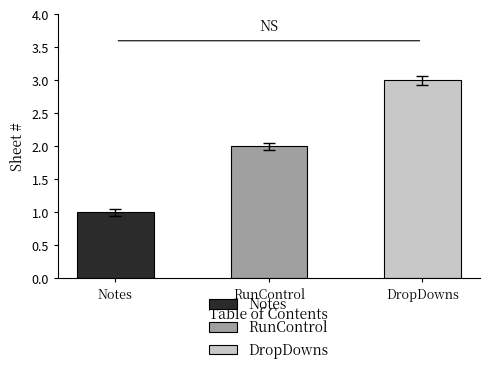

Which category has the highest value across all series?

DropDowns